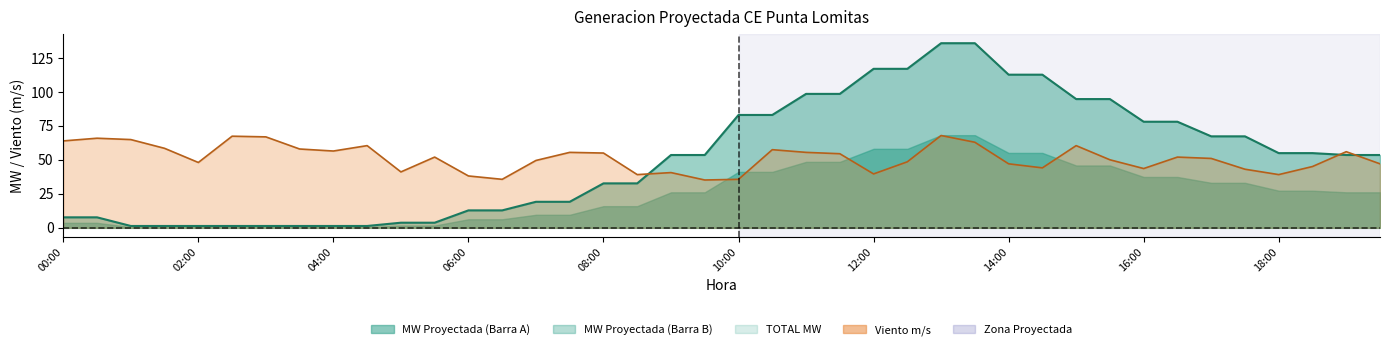

Between 03:00 and 13:30, which series saw the biggest shift?

MW Proyectada (Barra A)